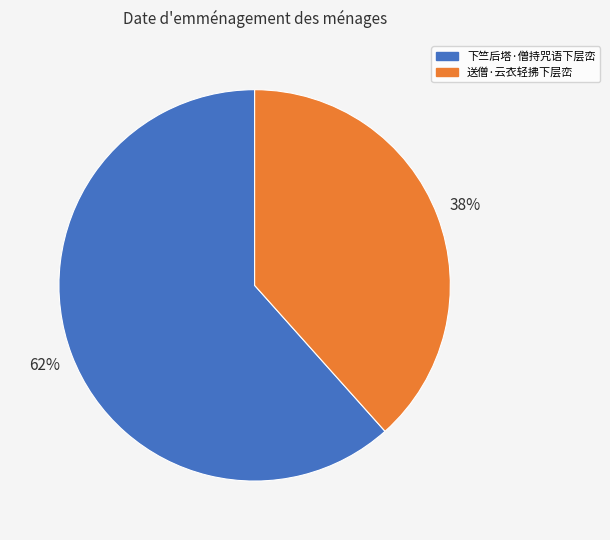

Does 送僧·云衣轻拂下层峦 represent more than half of the total?

No